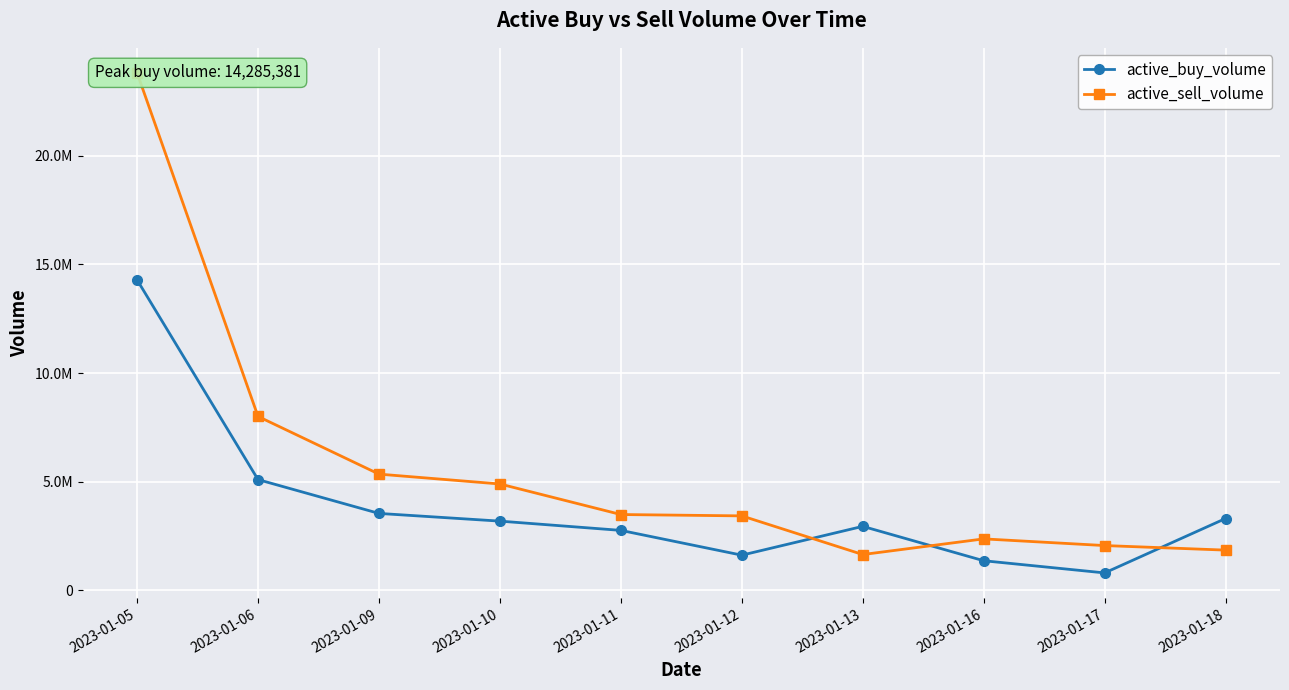

What is the difference between the highest and lowest values at 2023-01-06?

2904861